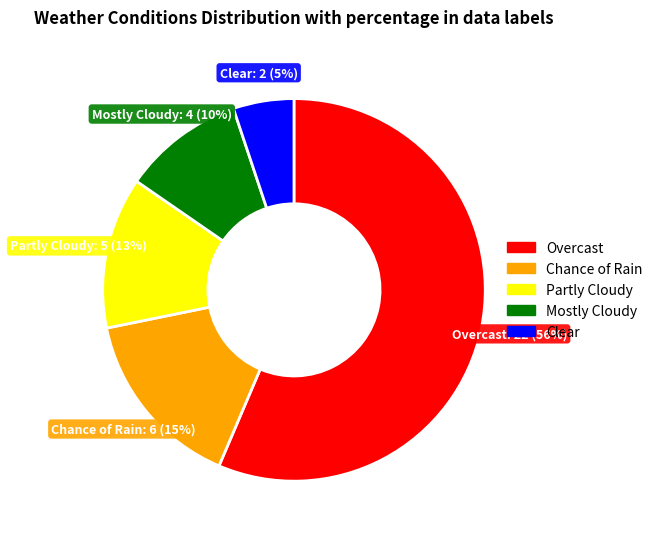

What is the ratio of the value at Partly Cloudy to the value at Overcast?

0.2